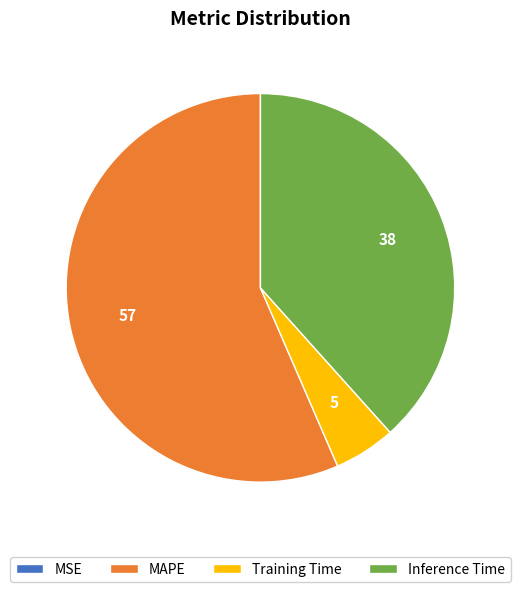

Is there any slice that represents more than half of the pie?

Yes